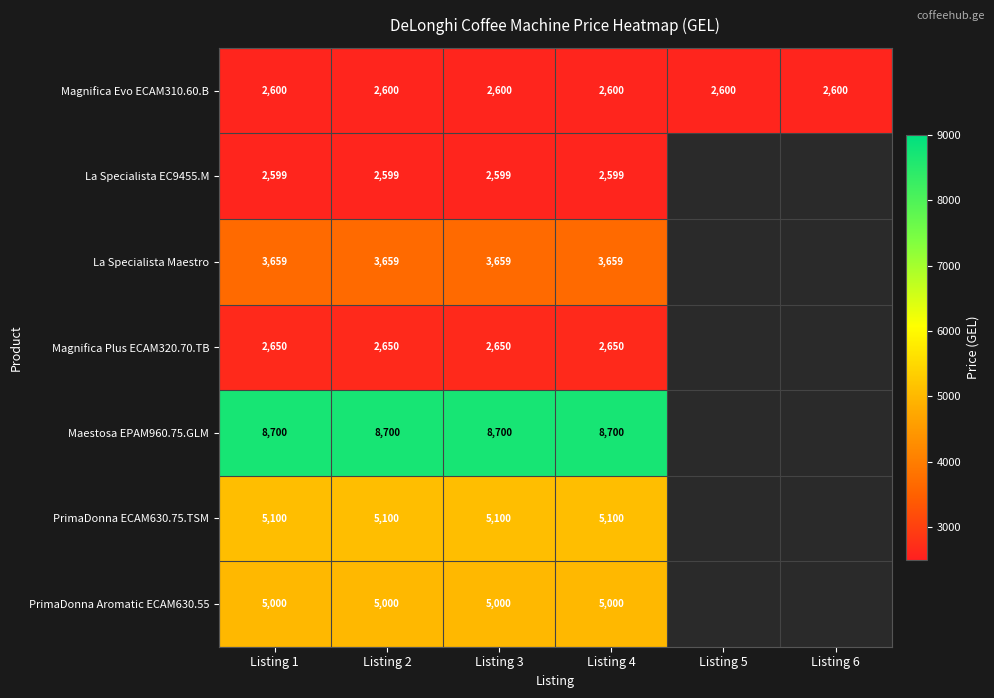

What is the sum of all Magnifica Evo ECAM310.60.B values?

15600